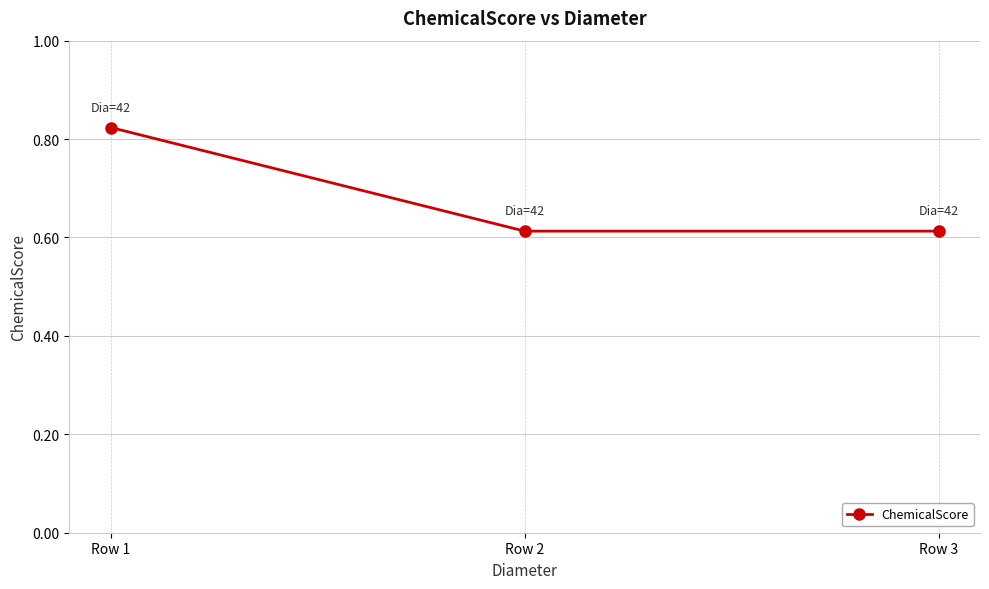

What is the difference between the maximum and minimum values?

0.2